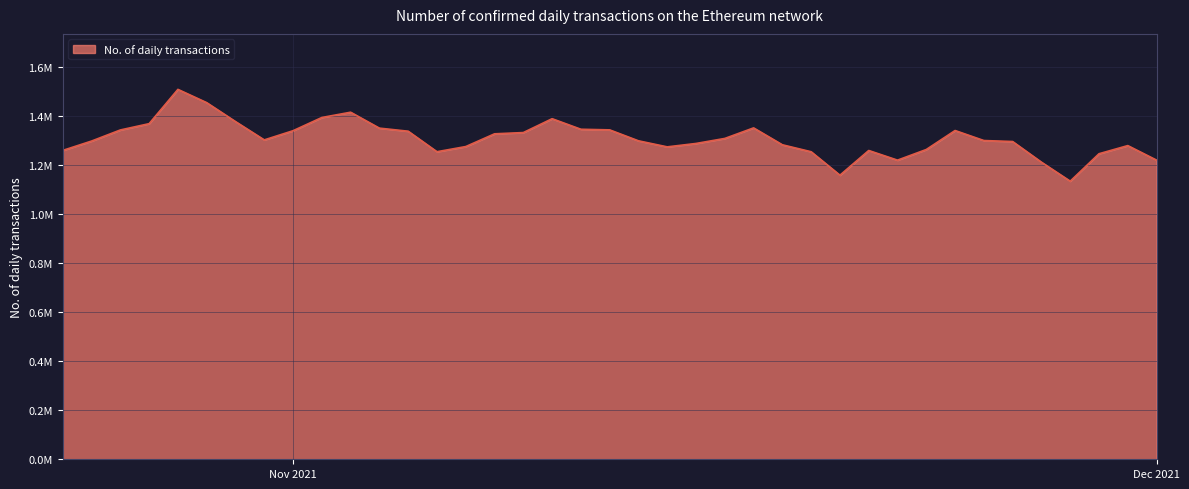

Is this an area chart (filled region under the line)?

Yes